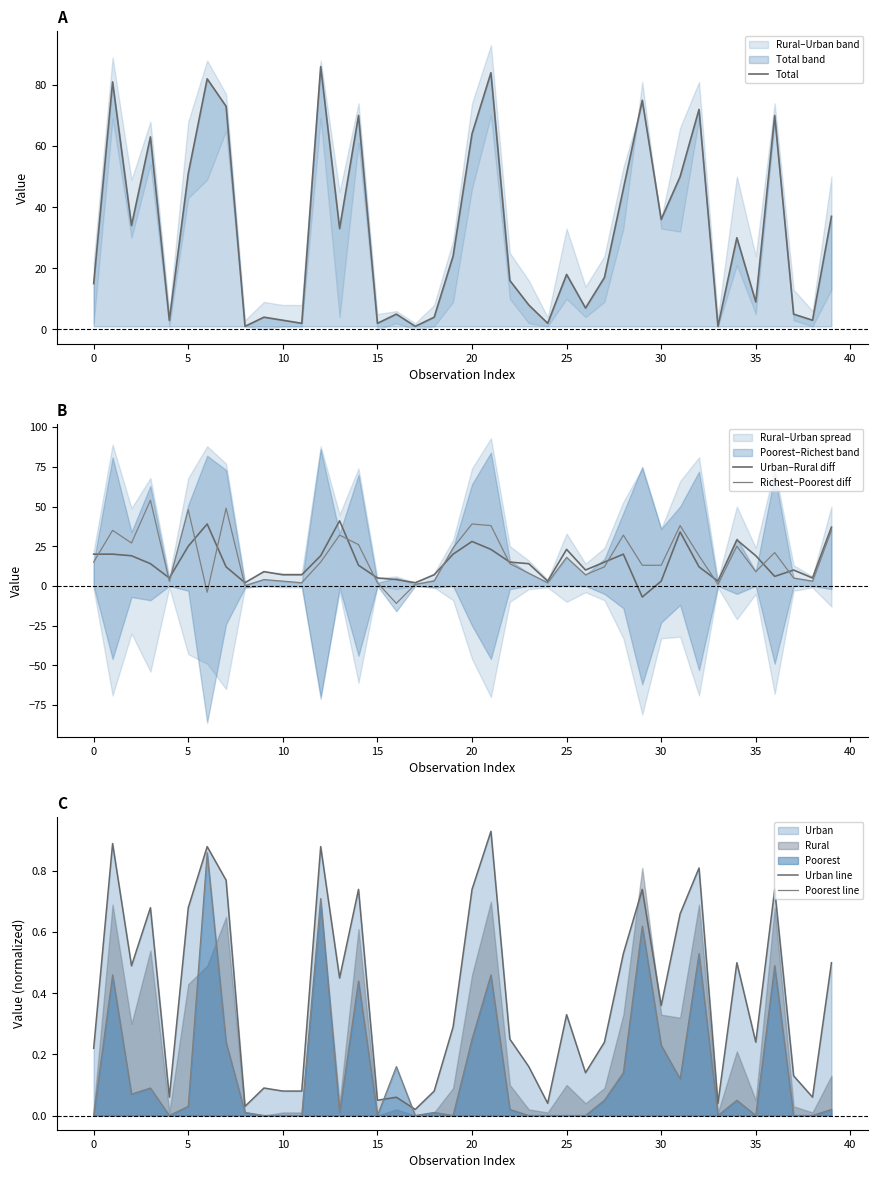

Is it true that Total equals 2 at 15?

True